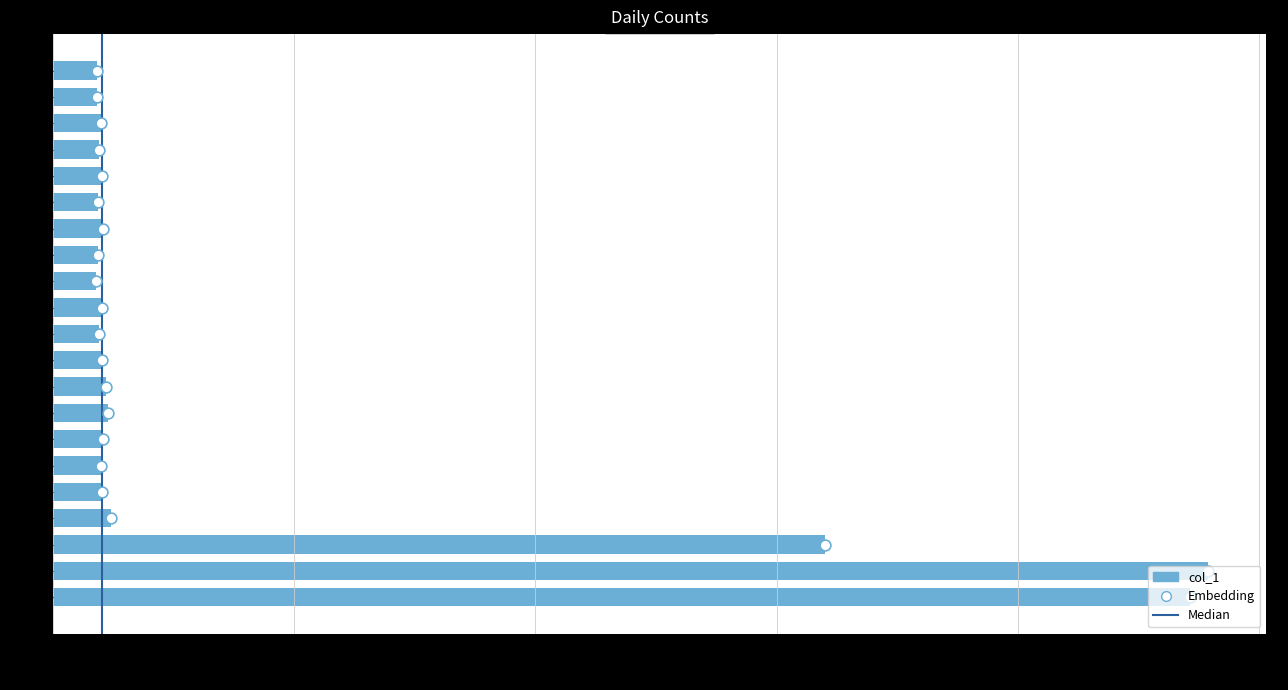

Approximately how many times larger is the value at 05/18 compared to 05/09?

15.6